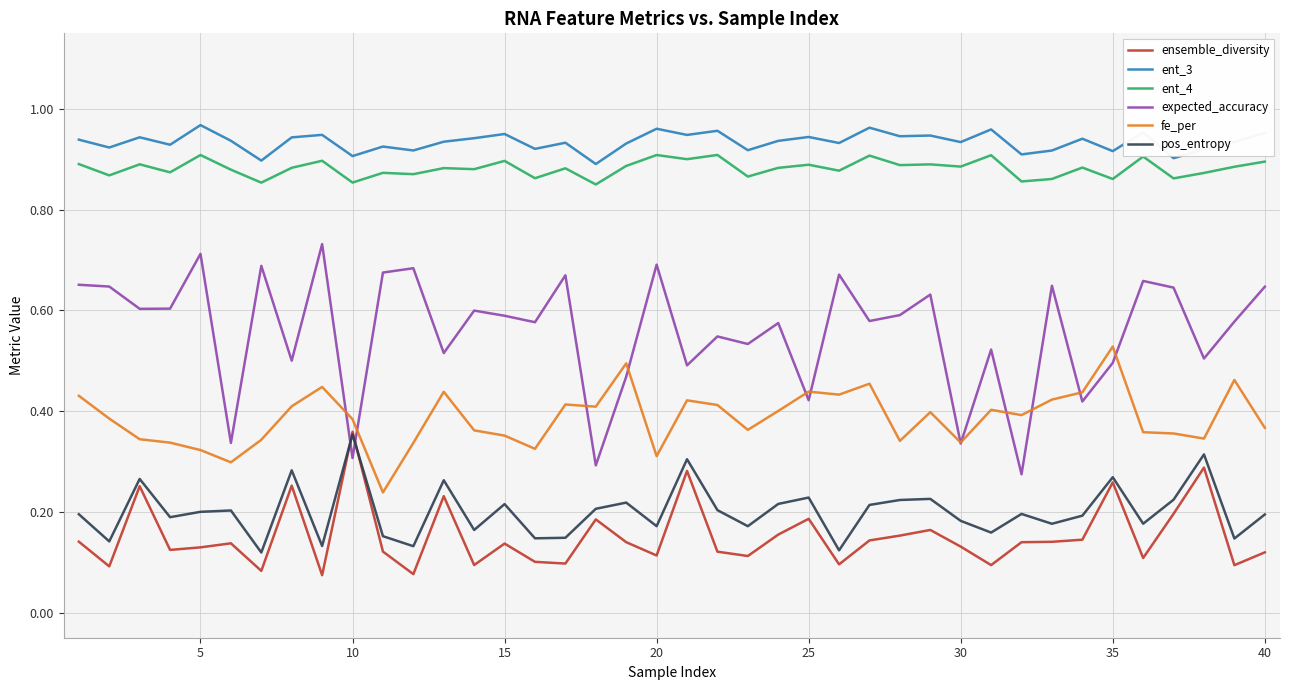

True or false: ent_4 and ent_3 cross at least once.

False